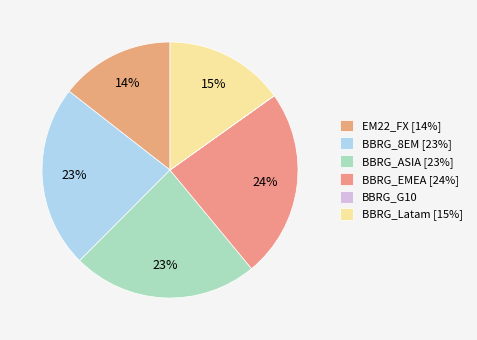

Rank the categories by value from highest to lowest.

BBRG_EMEA, BBRG_ASIA, BBRG_8EM, BBRG_Latam, EM22_FX, BBRG_G10